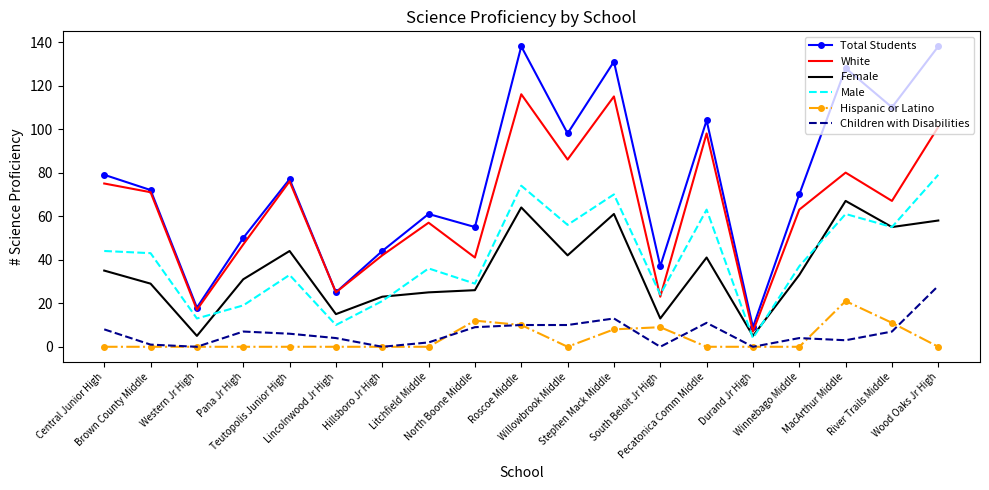

The value of Total Students at Wood Oaks Jr High is 138. True or false?

True